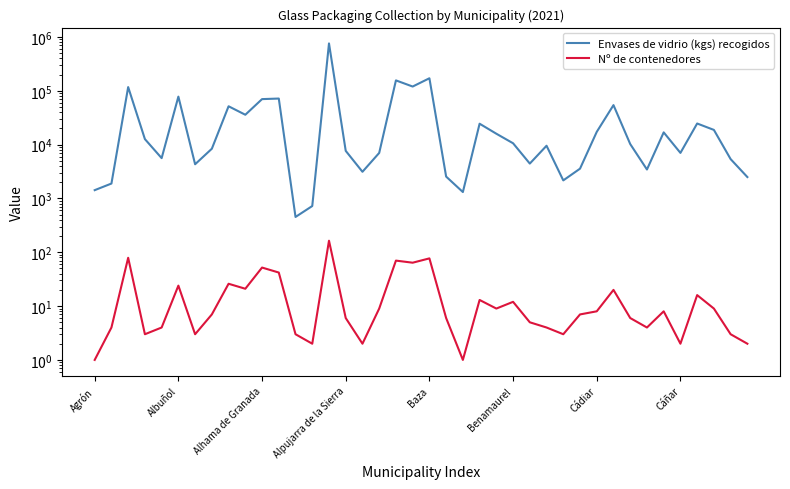

What is the sum of the Envases de vidrio (kgs) recogidos values at Cádiar and 23?

28778